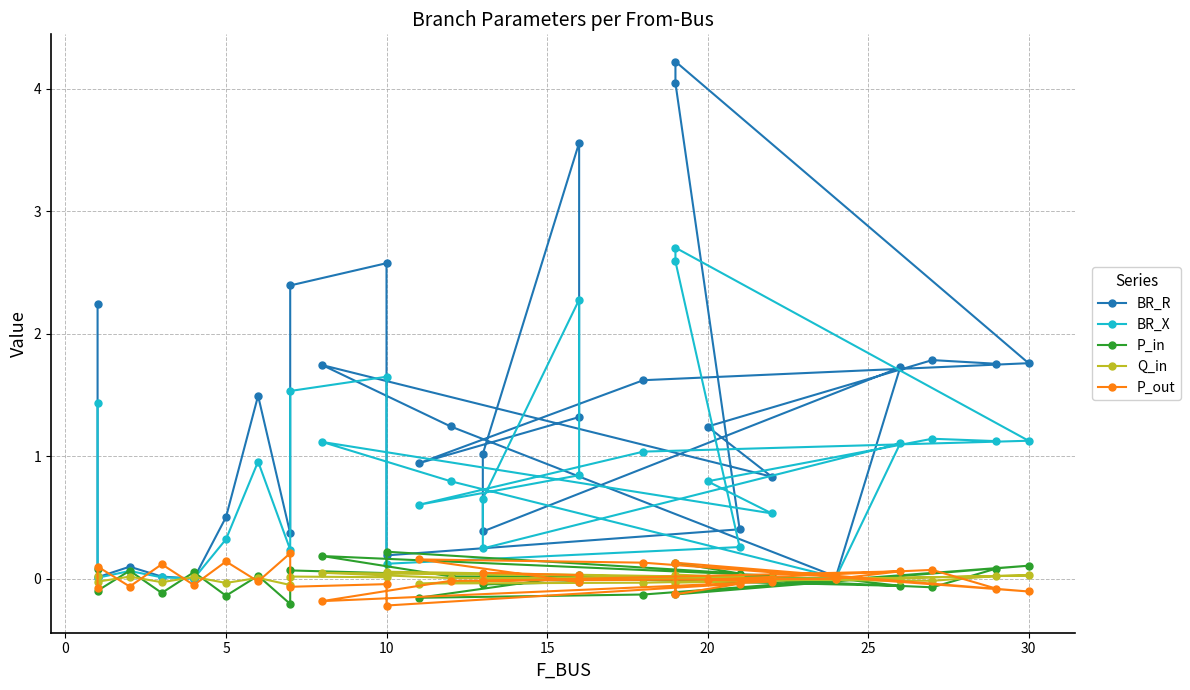

How many categories are shown in the chart?

29